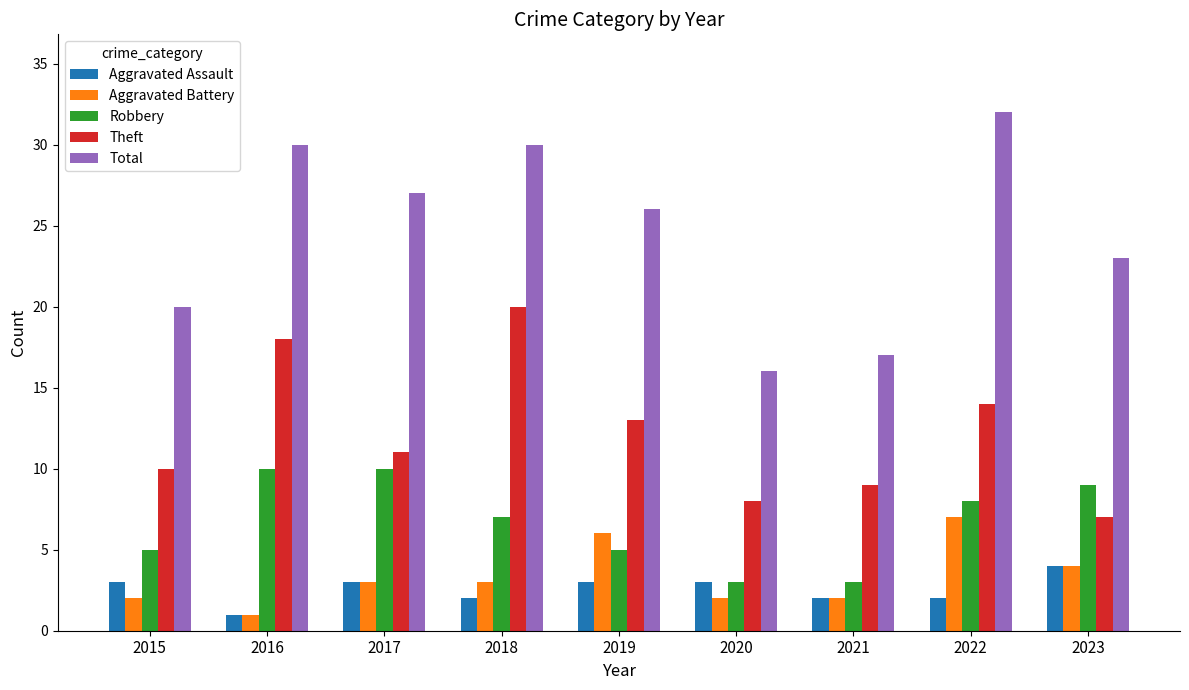

Rank the series by their maximum value, from lowest to highest.

Aggravated Assault, Aggravated Battery, Robbery, Theft, Total